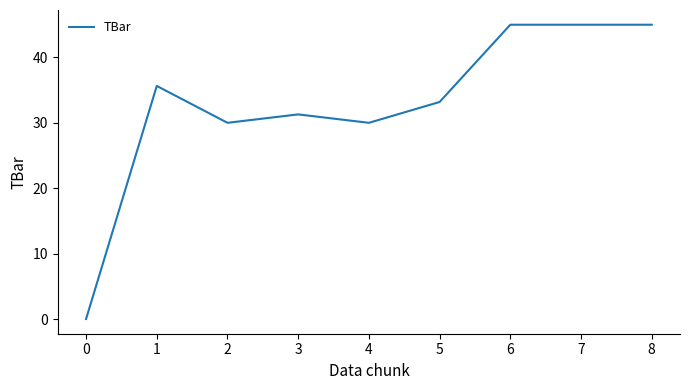

What is the change in value from 1 to 4?

-5.6